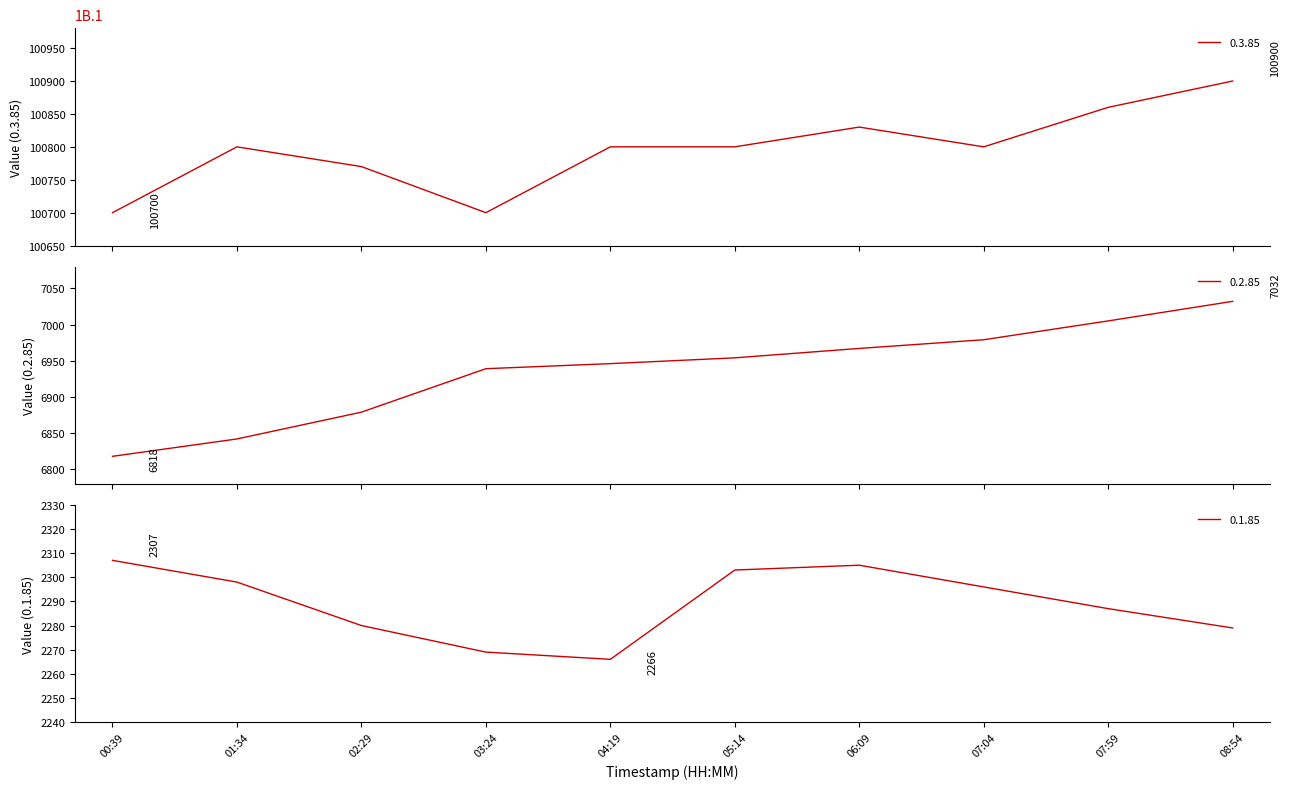

True or false: 0.2.85 has a value of 1506 at 06:09.

False